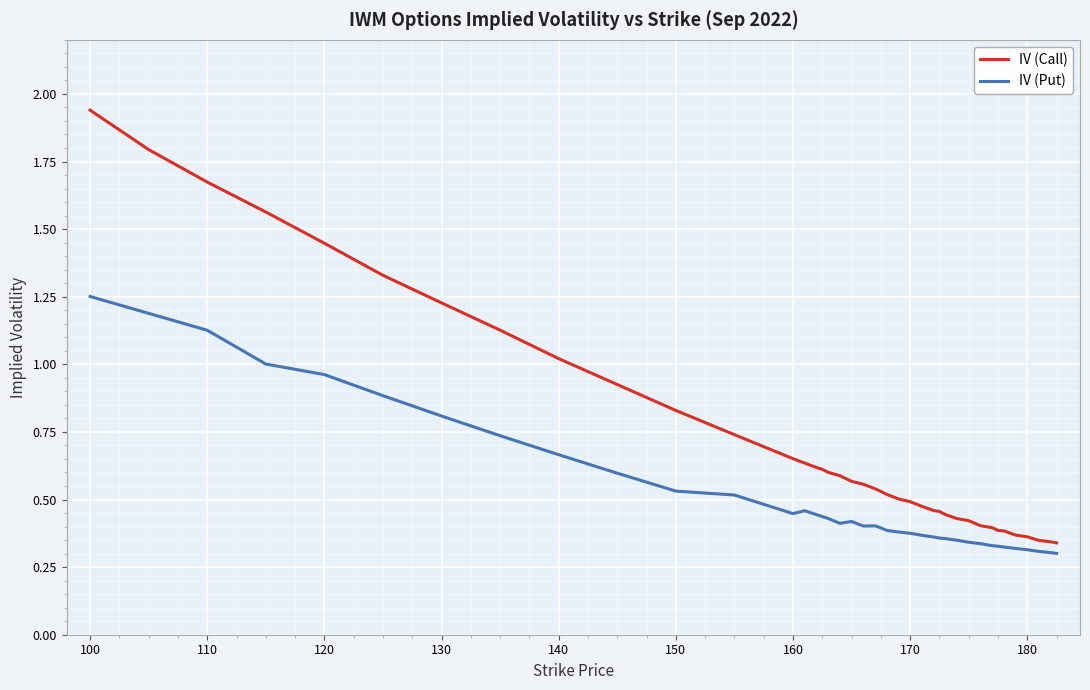

Which series has the largest total across all categories?

IV (Call)